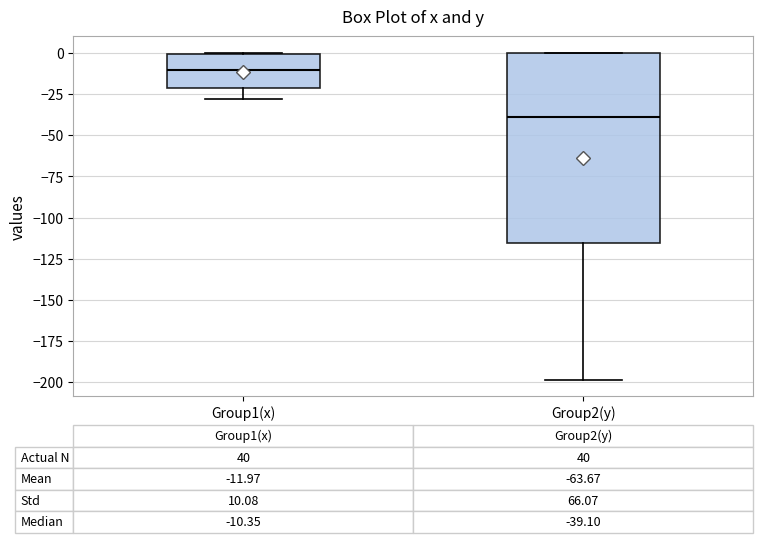

Which box has the highest median line?

Group1(x)